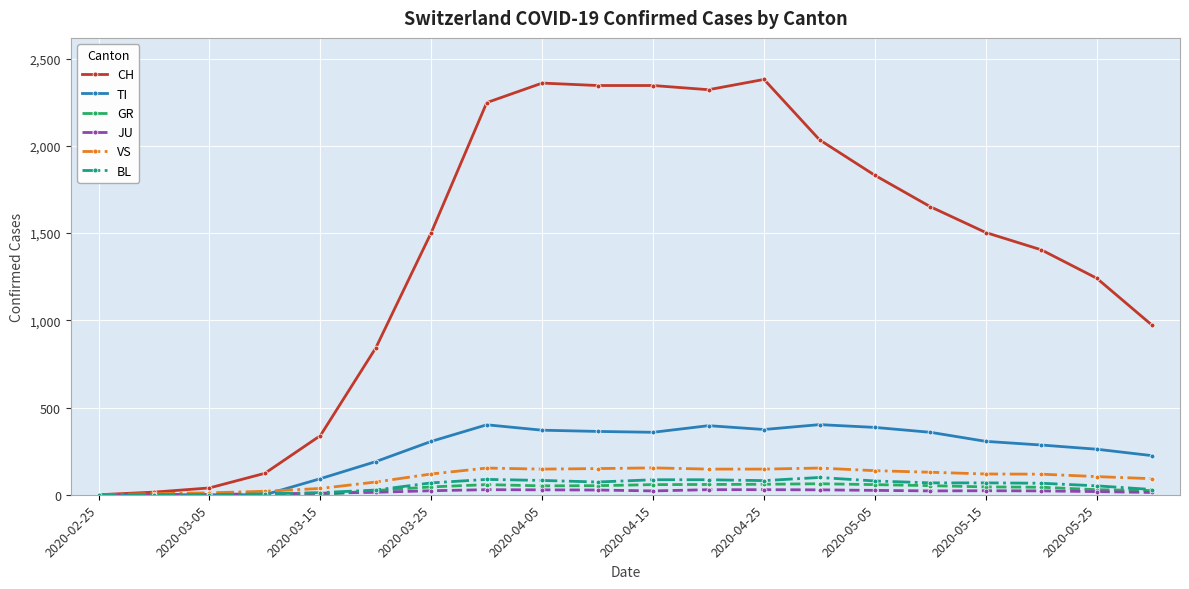

What is the maximum value for VS?

154